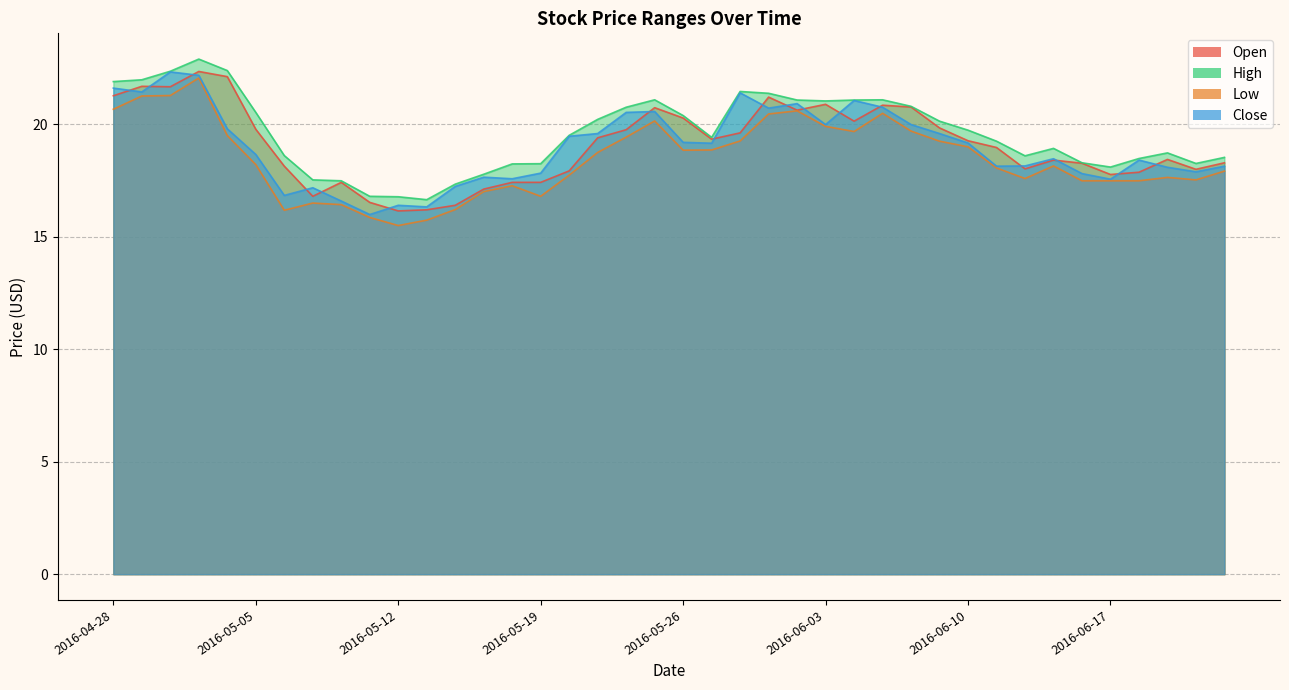

Reading right to left, transcribe all the data shown in this chart.

Open: 2016-06-23=18.3	2016-06-22=18.0	2016-06-21=18.4	2016-06-20=17.9	2016-06-17=17.8	2016-06-16=18.3	2016-06-15=18.4	2016-06-14=18.0	2016-06-13=19.0	2016-06-10=19.3	2016-06-09=19.8	2016-06-08=20.8	2016-06-07=20.9	2016-06-06=20.1	2016-06-03=20.9	2016-06-02=20.6	2016-06-01=21.2	2016-05-31=19.6	2016-05-27=19.3	2016-05-26=20.3	2016-05-25=20.7	2016-05-24=19.8	2016-05-23=19.4	2016-05-20=17.9	2016-05-19=17.4	2016-05-18=17.4	2016-05-17=17.1	2016-05-16=16.4	2016-05-13=16.2	2016-05-12=16.1	2016-05-11=16.5	2016-05-10=17.4	2016-05-09=16.8	2016-05-06=18.1	2016-05-05=19.8	2016-05-04=22.1	2016-05-03=22.4	2016-05-02=21.7	2016-04-29=21.7	2016-04-28=21.3
High: 2016-06-23=18.5	2016-06-22=18.3	2016-06-21=18.7	2016-06-20=18.5	2016-06-17=18.1	2016-06-16=18.3	2016-06-15=18.9	2016-06-14=18.6	2016-06-13=19.2	2016-06-10=19.7	2016-06-09=20.1	2016-06-08=20.8	2016-06-07=21.1	2016-06-06=21.1	2016-06-03=21.0	2016-06-02=21.1	2016-06-01=21.4	2016-05-31=21.5	2016-05-27=19.4	2016-05-26=20.4	2016-05-25=21.1	2016-05-24=20.8	2016-05-23=20.2	2016-05-20=19.5	2016-05-19=18.2	2016-05-18=18.2	2016-05-17=17.8	2016-05-16=17.3	2016-05-13=16.6	2016-05-12=16.8	2016-05-11=16.8	2016-05-10=17.5	2016-05-09=17.5	2016-05-06=18.6	2016-05-05=20.5	2016-05-04=22.4	2016-05-03=22.9	2016-05-02=22.4	2016-04-29=22.0	2016-04-28=21.9
Low: 2016-06-23=17.9	2016-06-22=17.5	2016-06-21=17.6	2016-06-20=17.5	2016-06-17=17.5	2016-06-16=17.5	2016-06-15=18.1	2016-06-14=17.6	2016-06-13=18.1	2016-06-10=19.0	2016-06-09=19.2	2016-06-08=19.7	2016-06-07=20.5	2016-06-06=19.7	2016-06-03=19.9	2016-06-02=20.6	2016-06-01=20.5	2016-05-31=19.3	2016-05-27=18.9	2016-05-26=18.9	2016-05-25=20.1	2016-05-24=19.4	2016-05-23=18.8	2016-05-20=17.7	2016-05-19=16.8	2016-05-18=17.3	2016-05-17=17.0	2016-05-16=16.2	2016-05-13=15.7	2016-05-12=15.5	2016-05-11=15.9	2016-05-10=16.4	2016-05-09=16.5	2016-05-06=16.2	2016-05-05=18.2	2016-05-04=19.5	2016-05-03=22.1	2016-05-02=21.3	2016-04-29=21.3	2016-04-28=20.7
Close: 2016-06-23=18.1	2016-06-22=17.9	2016-06-21=18.1	2016-06-20=18.4	2016-06-17=17.6	2016-06-16=17.8	2016-06-15=18.5	2016-06-14=18.1	2016-06-13=18.1	2016-06-10=19.2	2016-06-09=19.6	2016-06-08=20.0	2016-06-07=20.8	2016-06-06=21.1	2016-06-03=20.0	2016-06-02=20.9	2016-06-01=20.7	2016-05-31=21.4	2016-05-27=19.2	2016-05-26=19.2	2016-05-25=20.6	2016-05-24=20.5	2016-05-23=19.6	2016-05-20=19.5	2016-05-19=17.8	2016-05-18=17.6	2016-05-17=17.6	2016-05-16=17.2	2016-05-13=16.3	2016-05-12=16.4	2016-05-11=16.0	2016-05-10=16.6	2016-05-09=17.2	2016-05-06=16.8	2016-05-05=18.7	2016-05-04=19.8	2016-05-03=22.2	2016-05-02=22.3	2016-04-29=21.4	2016-04-28=21.6